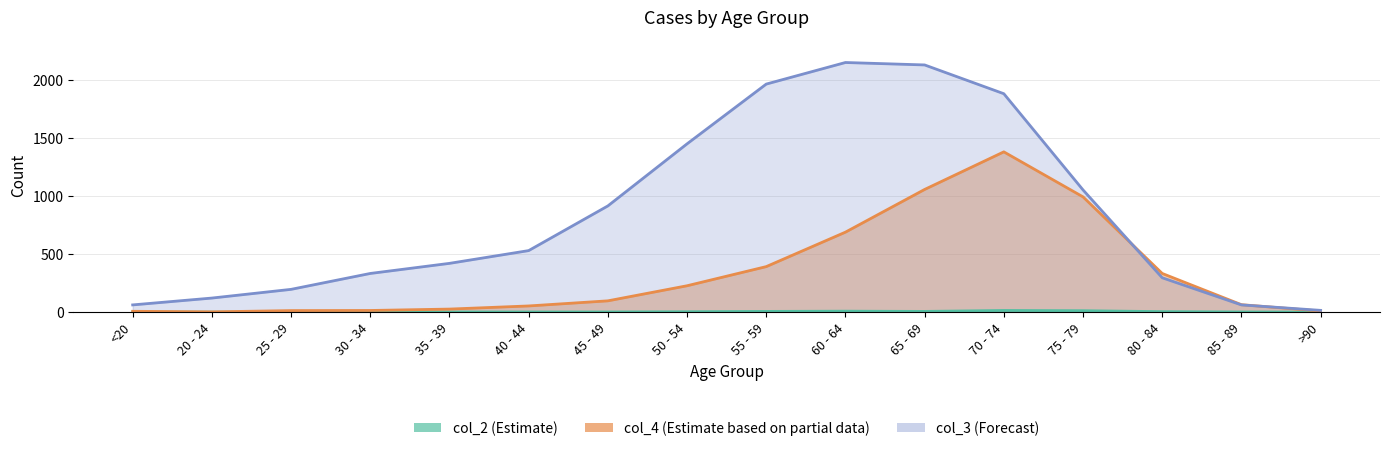

Rank the categories by col_3 value from lowest to highest.

>90, <20, 85 - 89, 20 - 24, 25 - 29, 80 - 84, 30 - 34, 35 - 39, 40 - 44, 45 - 49, 75 - 79, 50 - 54, 70 - 74, 55 - 59, 65 - 69, 60 - 64